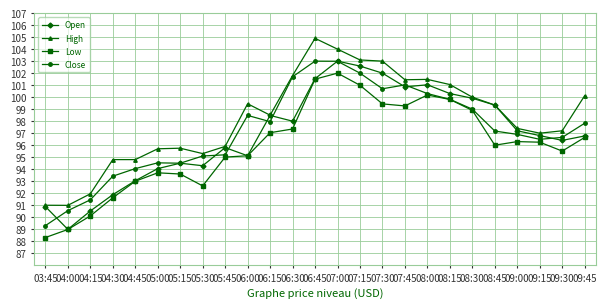

True or false: High and Low intersect in this chart.

False